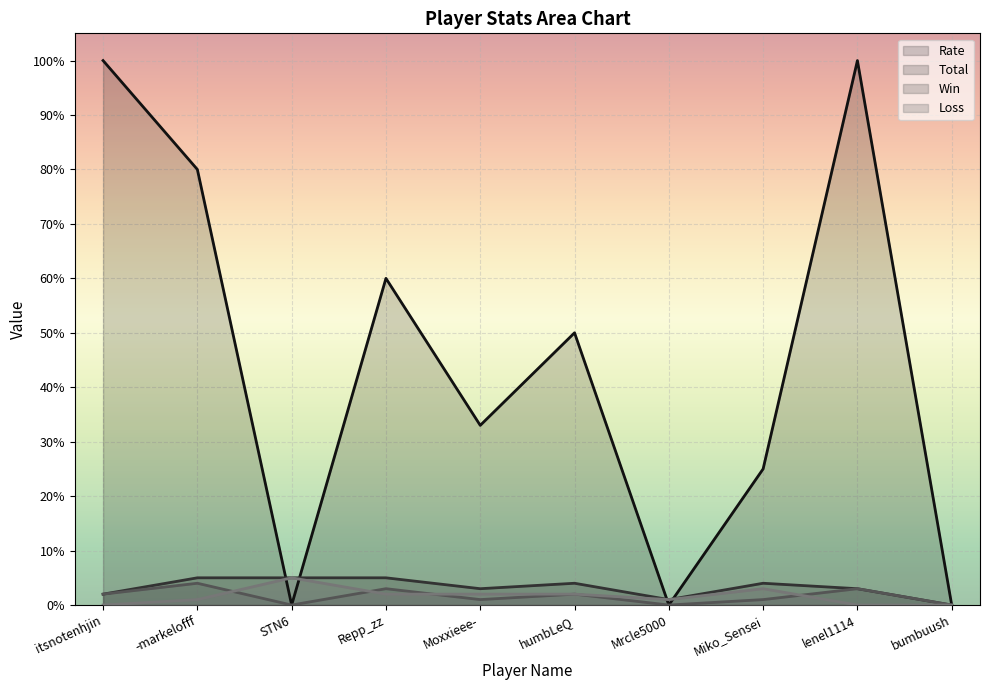

Reading left to right, what are all the values shown in this chart?

Rate: itsnotenhjin=100	-markelofff=80	STN6=0	Repp_zz=60	Moxxieee-=33	humbLeQ=50	Mrcle5000=0	Miko_Sensei=25	lenel1114=100	bumbuush=0
Total: itsnotenhjin=2	-markelofff=5	STN6=5	Repp_zz=5	Moxxieee-=3	humbLeQ=4	Mrcle5000=1	Miko_Sensei=4	lenel1114=3	bumbuush=0
Win: itsnotenhjin=2	-markelofff=4	STN6=0	Repp_zz=3	Moxxieee-=1	humbLeQ=2	Mrcle5000=0	Miko_Sensei=1	lenel1114=3	bumbuush=0
Loss: itsnotenhjin=0	-markelofff=1	STN6=5	Repp_zz=2	Moxxieee-=2	humbLeQ=2	Mrcle5000=1	Miko_Sensei=3	lenel1114=0	bumbuush=0